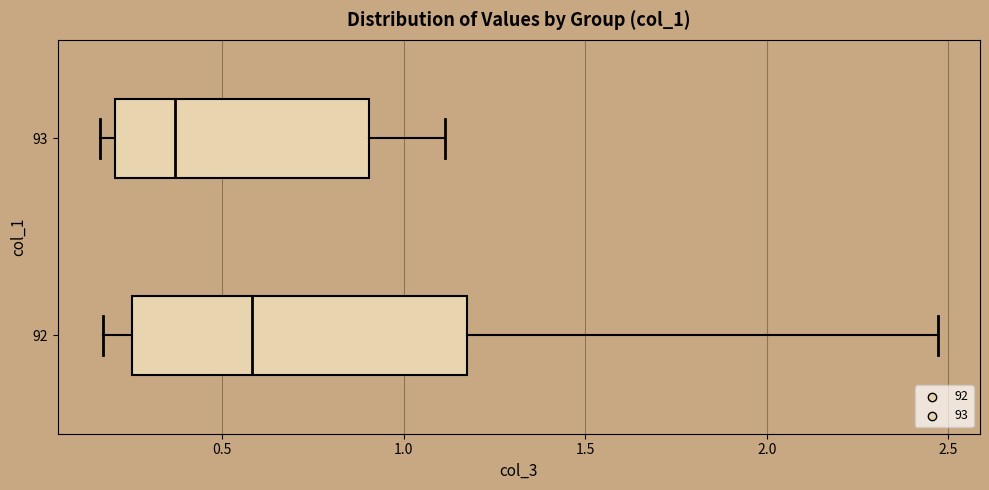

Which box's median line is the furthest to the left?

93